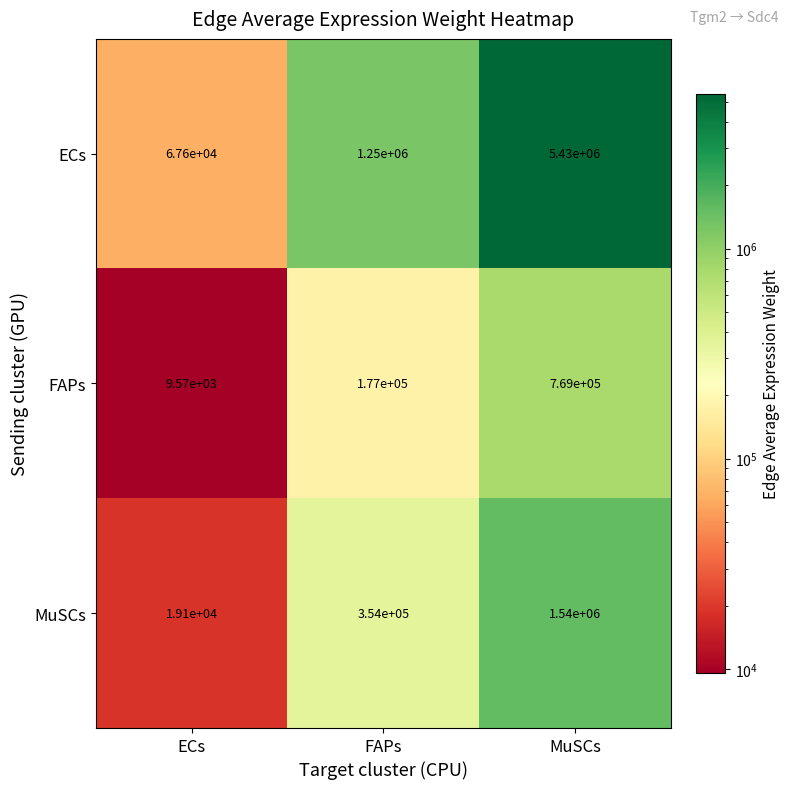

What is the total value across all series at FAPs?

1781000